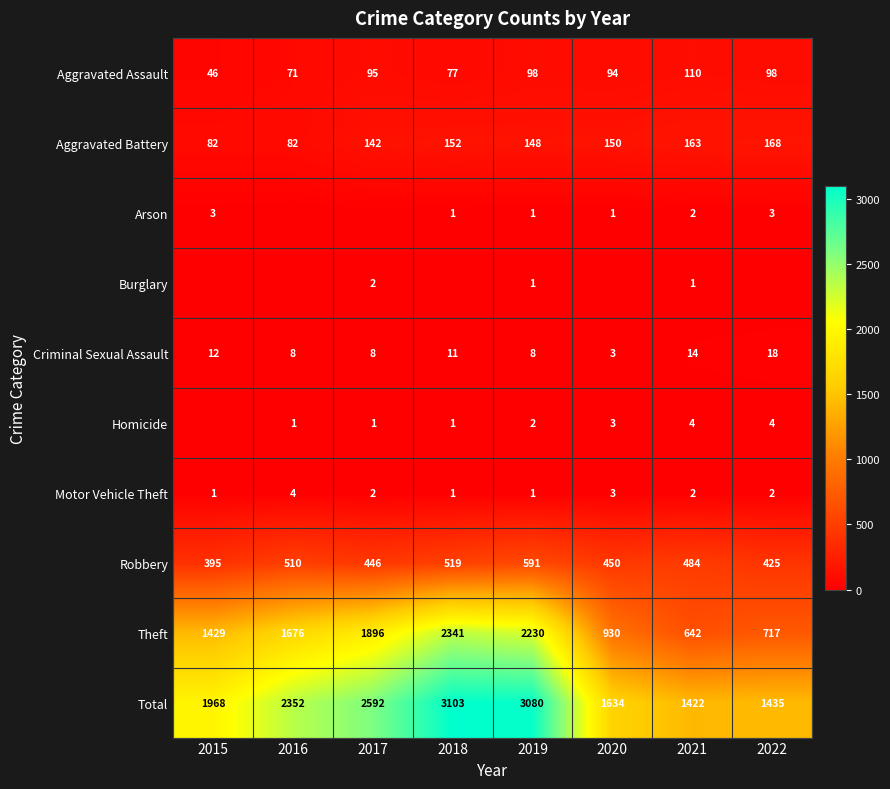

How many categories are shown in the chart?

8